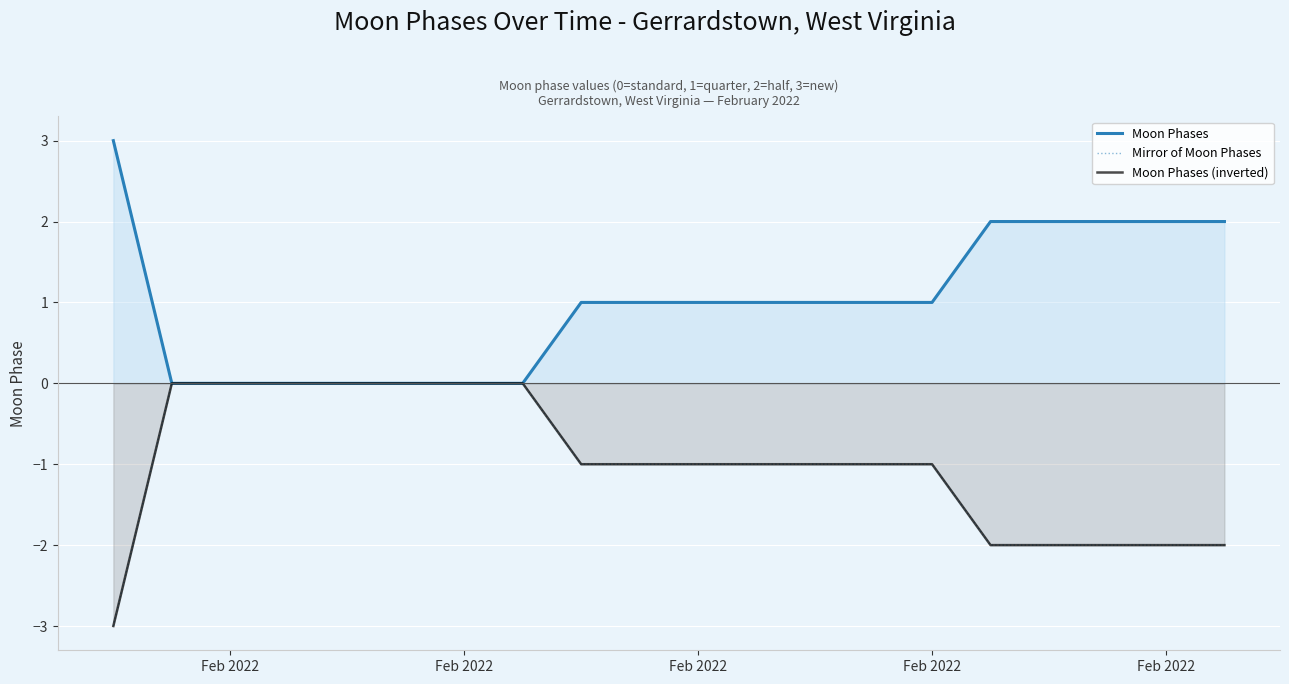

What is the value of the Moon Phases point at the 16th from the left?

2